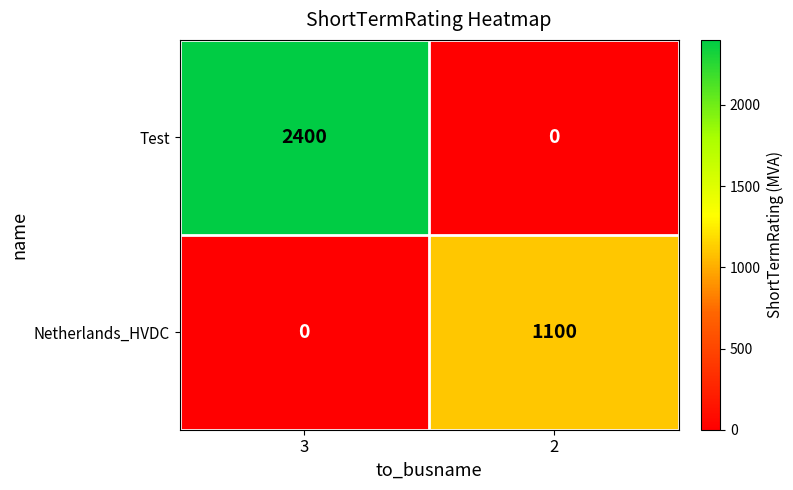

Count the number of categories in the chart.

2